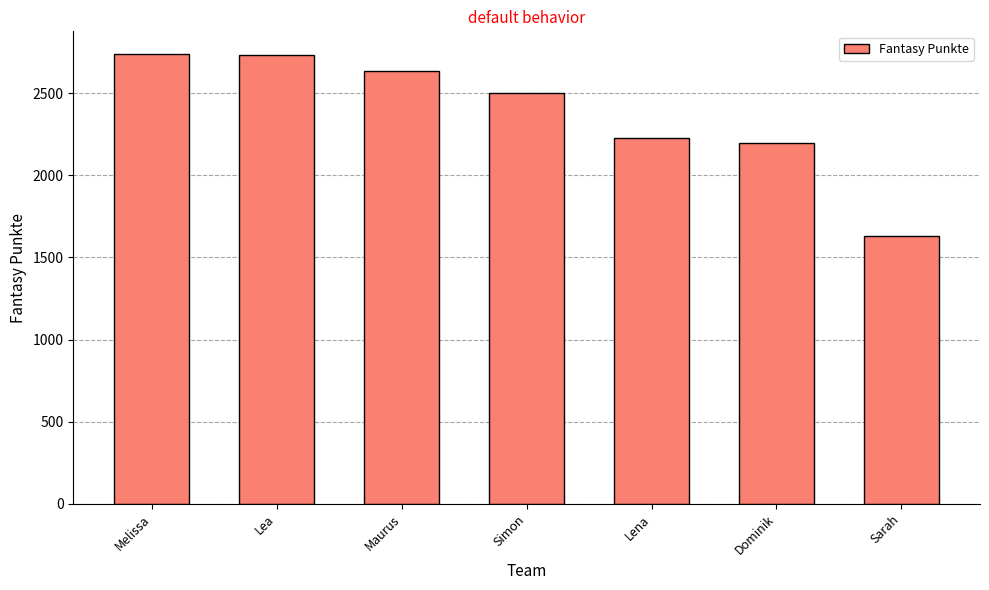

Which category has the lowest value across all series?

Sarah